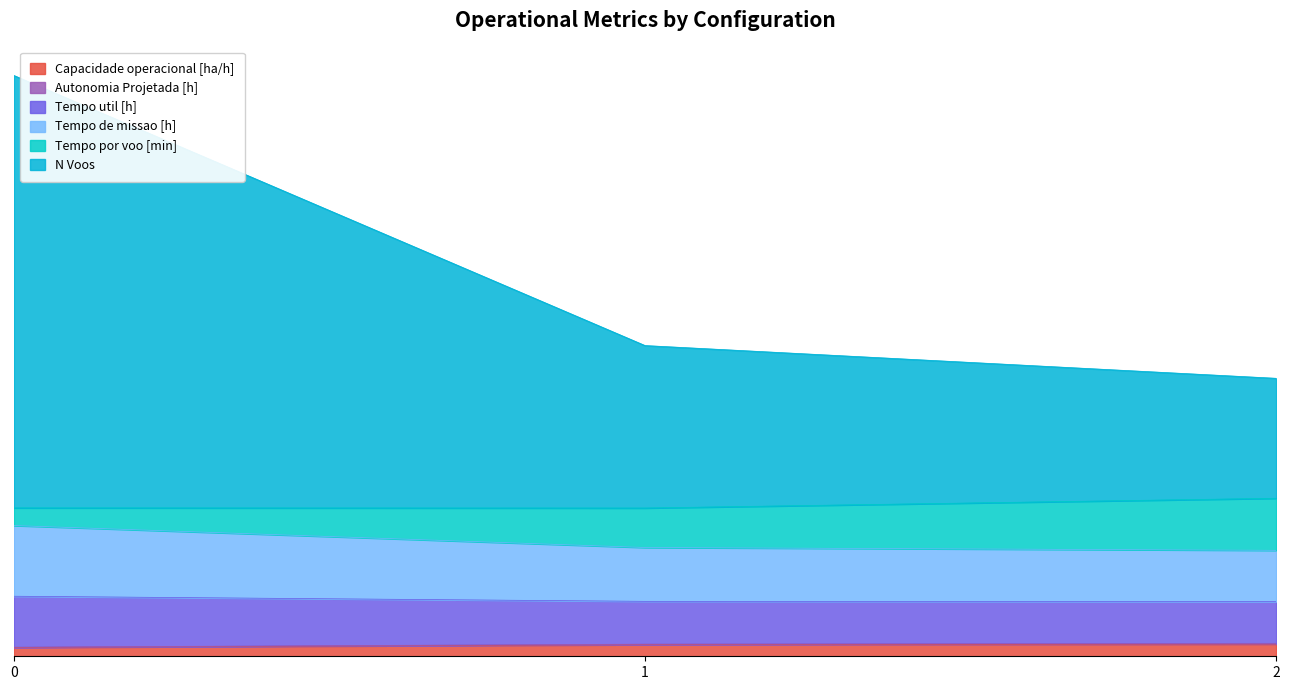

How many Capacidade operacional [ha/h] values are between 3 and 4?

1